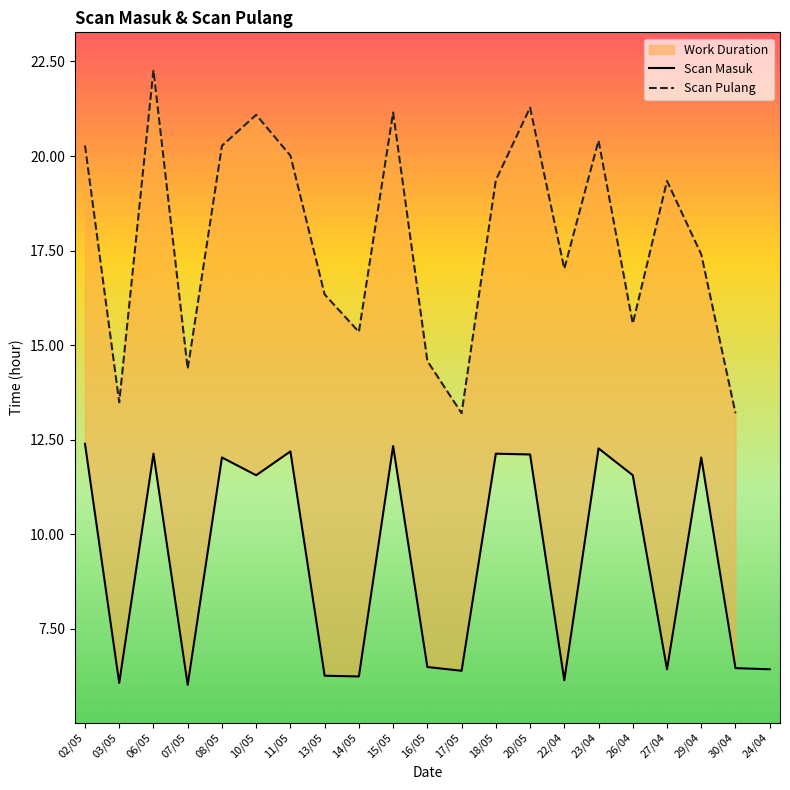

What is the value of the 13th point from the left?

12.1